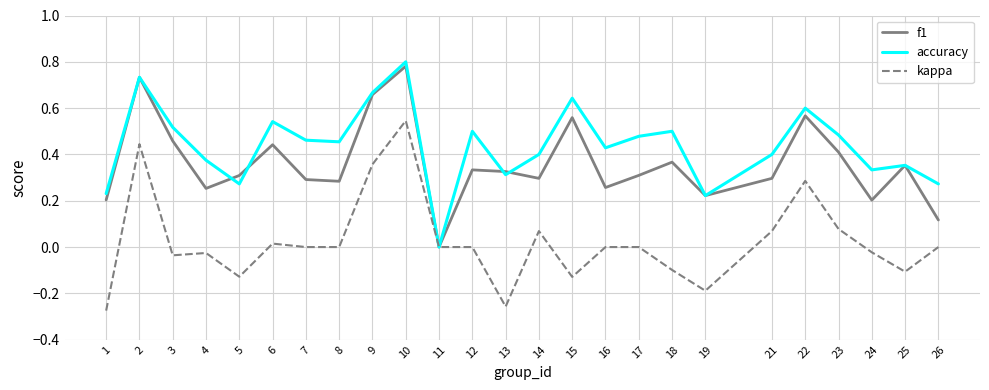

The value of accuracy at 4 is 0.1. True or false?

False